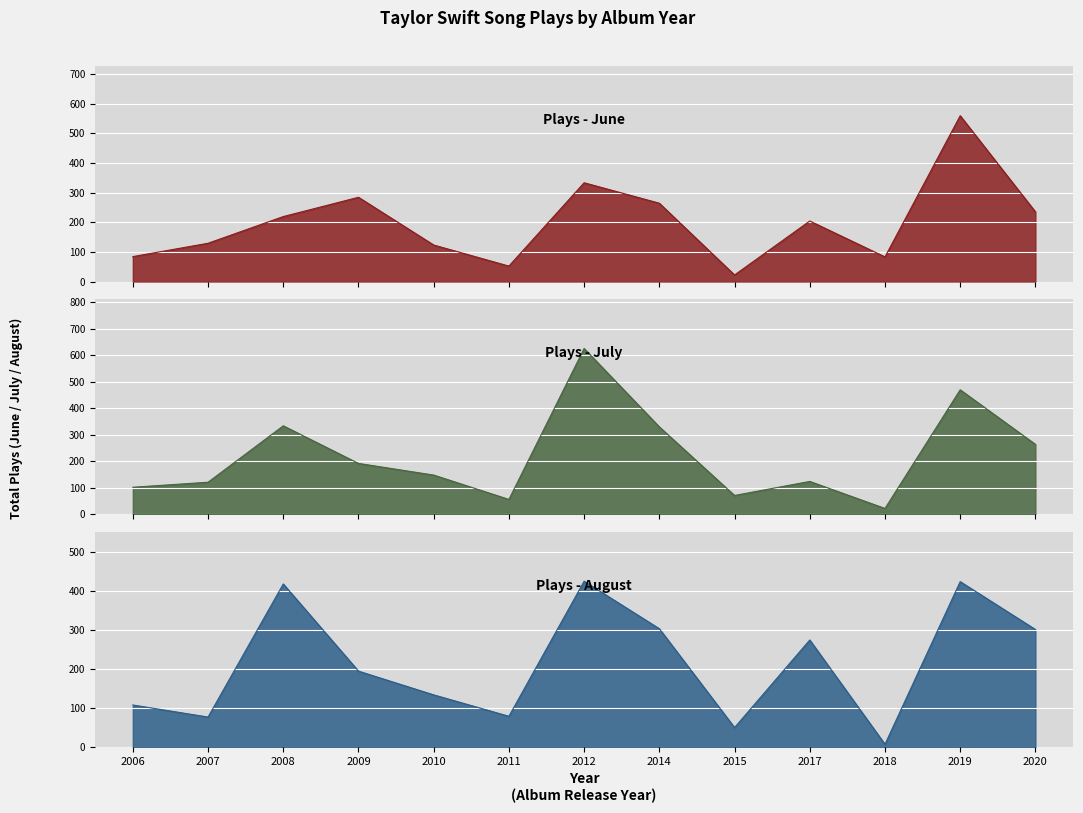

At which category does Plays - June reach its first local peak?

2009